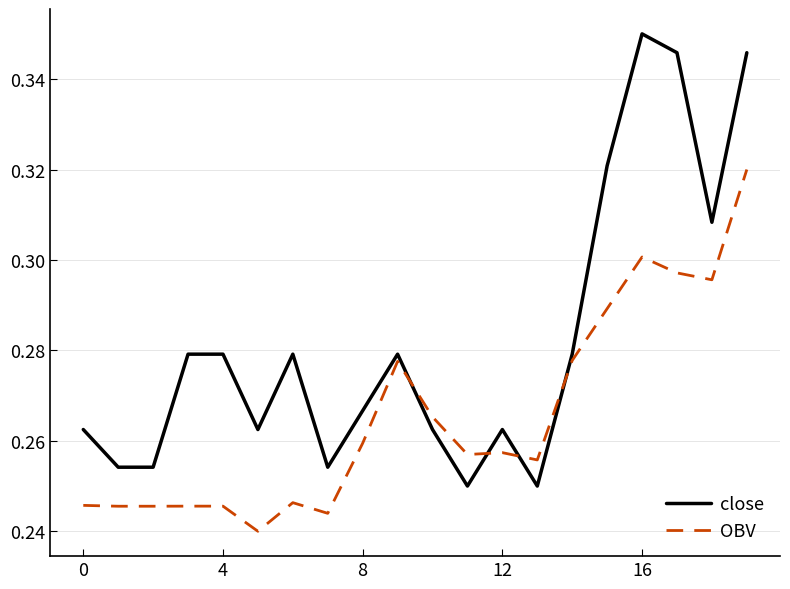

Which series has the largest total across all categories?

close